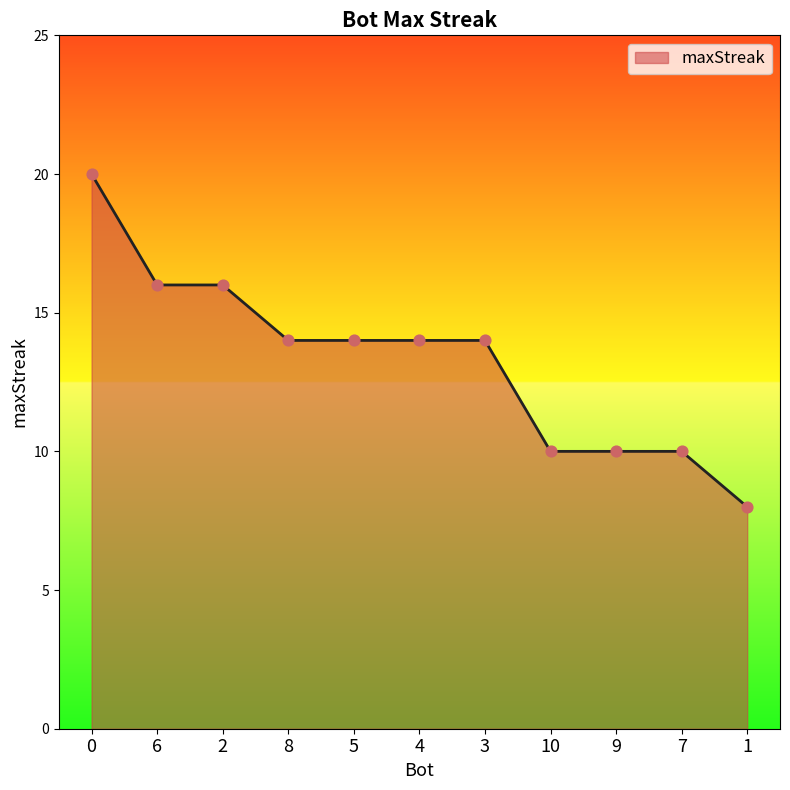

What is the change in value from 5 to 10?

-4